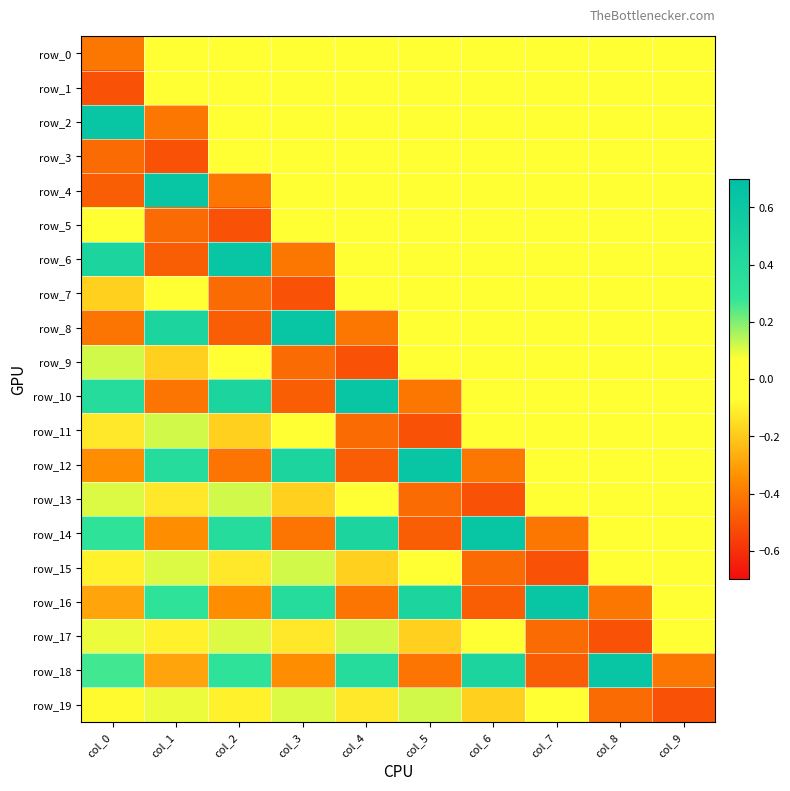

Reading right to left, what are all the values shown in this chart?

row_0: col_9=0.0	col_8=0.0	col_7=0.0	col_6=0.0	col_5=0.0	col_4=0.0	col_3=0.0	col_2=0.0	col_1=0.0	col_0=-0.4
row_1: col_9=0.0	col_8=0.0	col_7=0.0	col_6=0.0	col_5=0.0	col_4=0.0	col_3=0.0	col_2=0.0	col_1=0.0	col_0=-0.5
row_2: col_9=0.0	col_8=0.0	col_7=0.0	col_6=0.0	col_5=0.0	col_4=0.0	col_3=0.0	col_2=0.0	col_1=-0.4	col_0=0.6
row_3: col_9=0.0	col_8=0.0	col_7=0.0	col_6=0.0	col_5=0.0	col_4=0.0	col_3=0.0	col_2=0.0	col_1=-0.5	col_0=-0.4
row_4: col_9=0.0	col_8=0.0	col_7=0.0	col_6=0.0	col_5=0.0	col_4=0.0	col_3=0.0	col_2=-0.4	col_1=0.6	col_0=-0.5
row_5: col_9=0.0	col_8=0.0	col_7=0.0	col_6=0.0	col_5=0.0	col_4=0.0	col_3=0.0	col_2=-0.5	col_1=-0.4	col_0=0.1
row_6: col_9=0.0	col_8=0.0	col_7=0.0	col_6=0.0	col_5=0.0	col_4=0.0	col_3=-0.4	col_2=0.6	col_1=-0.5	col_0=0.5
row_7: col_9=0.0	col_8=0.0	col_7=0.0	col_6=0.0	col_5=0.0	col_4=0.0	col_3=-0.5	col_2=-0.4	col_1=0.1	col_0=-0.2
row_8: col_9=0.0	col_8=0.0	col_7=0.0	col_6=0.0	col_5=0.0	col_4=-0.4	col_3=0.6	col_2=-0.5	col_1=0.5	col_0=-0.4
row_9: col_9=0.0	col_8=0.0	col_7=0.0	col_6=0.0	col_5=0.0	col_4=-0.5	col_3=-0.4	col_2=0.1	col_1=-0.2	col_0=0.1
row_10: col_9=0.0	col_8=0.0	col_7=0.0	col_6=0.0	col_5=-0.4	col_4=0.6	col_3=-0.5	col_2=0.5	col_1=-0.4	col_0=0.4
row_11: col_9=0.0	col_8=0.0	col_7=0.0	col_6=0.0	col_5=-0.5	col_4=-0.4	col_3=0.1	col_2=-0.2	col_1=0.1	col_0=-0.1
row_12: col_9=0.0	col_8=0.0	col_7=0.0	col_6=-0.4	col_5=0.6	col_4=-0.5	col_3=0.5	col_2=-0.4	col_1=0.4	col_0=-0.3
row_13: col_9=0.0	col_8=0.0	col_7=0.0	col_6=-0.5	col_5=-0.4	col_4=0.1	col_3=-0.2	col_2=0.1	col_1=-0.1	col_0=0.1
row_14: col_9=0.0	col_8=0.0	col_7=-0.4	col_6=0.6	col_5=-0.5	col_4=0.5	col_3=-0.4	col_2=0.4	col_1=-0.3	col_0=0.3
row_15: col_9=0.0	col_8=0.0	col_7=-0.5	col_6=-0.4	col_5=0.1	col_4=-0.2	col_3=0.1	col_2=-0.1	col_1=0.1	col_0=-0.1
row_16: col_9=0.0	col_8=-0.4	col_7=0.6	col_6=-0.5	col_5=0.5	col_4=-0.4	col_3=0.4	col_2=-0.3	col_1=0.3	col_0=-0.3
row_17: col_9=0.0	col_8=-0.5	col_7=-0.4	col_6=0.1	col_5=-0.2	col_4=0.1	col_3=-0.1	col_2=0.1	col_1=-0.1	col_0=0.1
row_18: col_9=-0.4	col_8=0.6	col_7=-0.5	col_6=0.5	col_5=-0.4	col_4=0.4	col_3=-0.3	col_2=0.3	col_1=-0.3	col_0=0.3
row_19: col_9=-0.5	col_8=-0.4	col_7=0.1	col_6=-0.2	col_5=0.1	col_4=-0.1	col_3=0.1	col_2=-0.1	col_1=0.1	col_0=-0.1